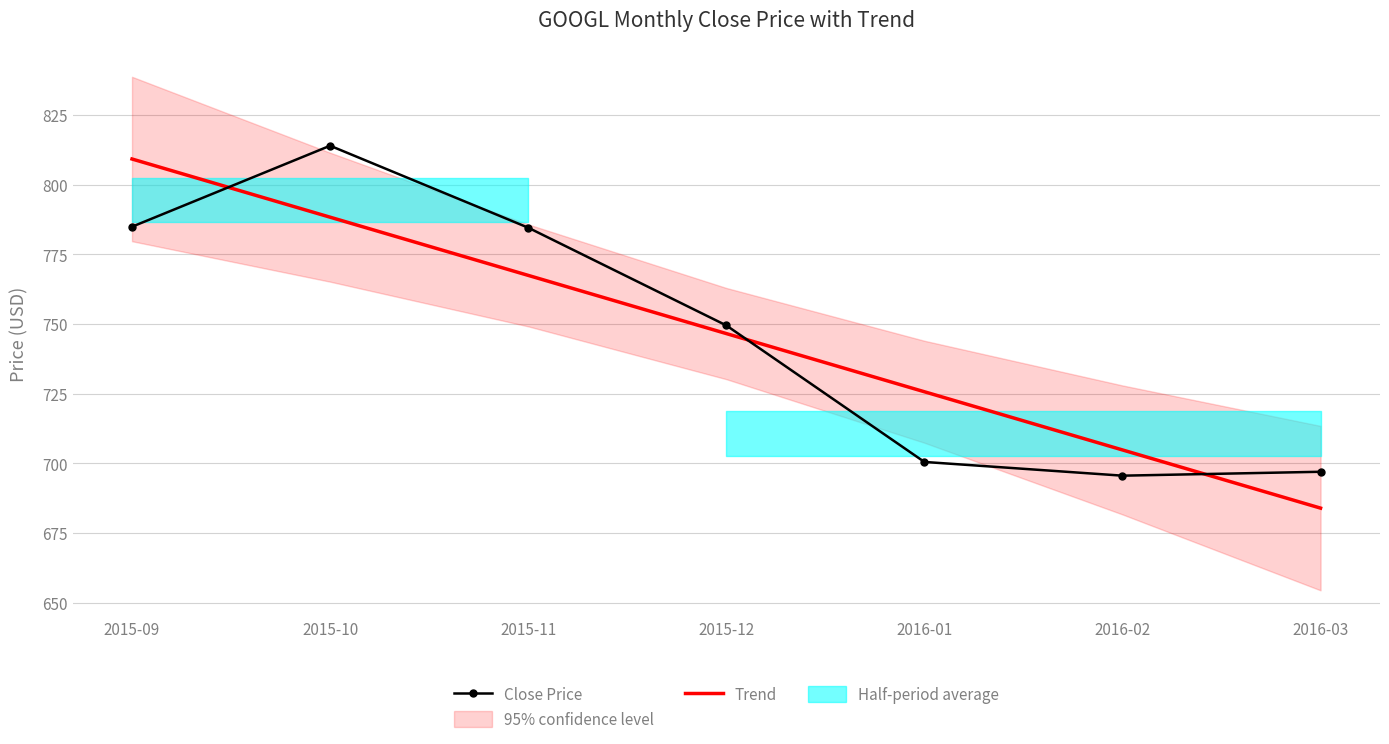

Which category has the lowest value in the Close Price series?

2016-02